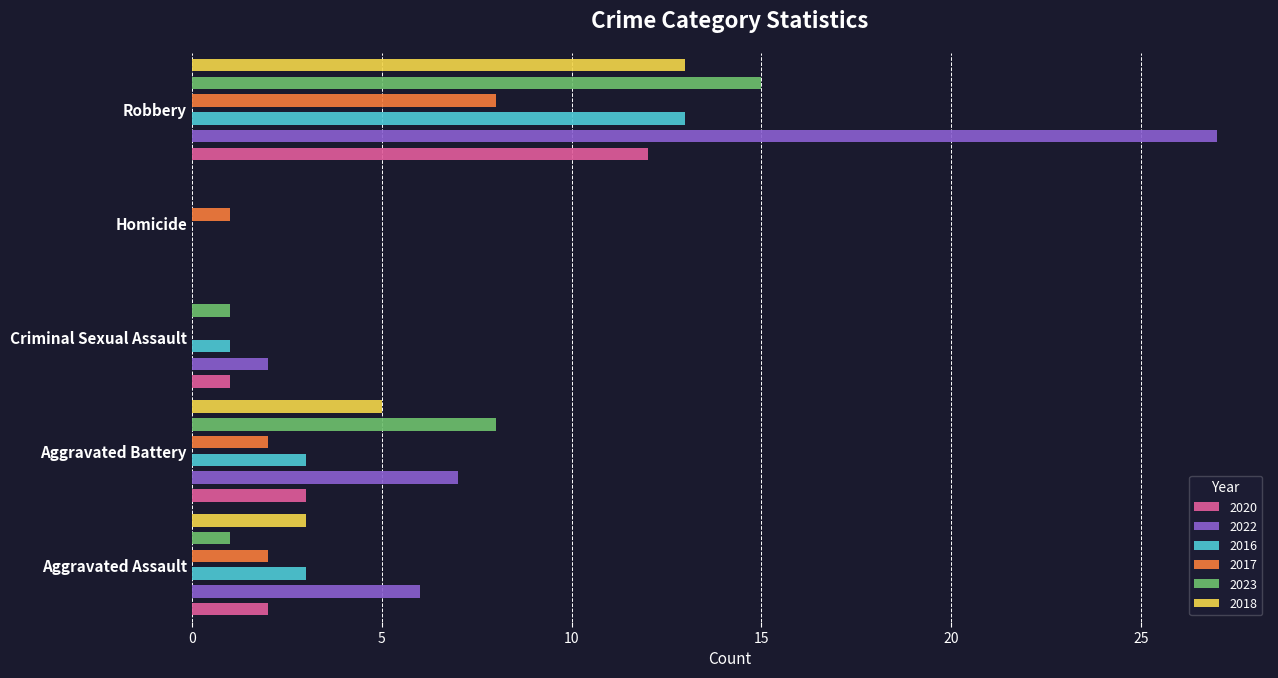

What is the average value of the 2023 series?

5